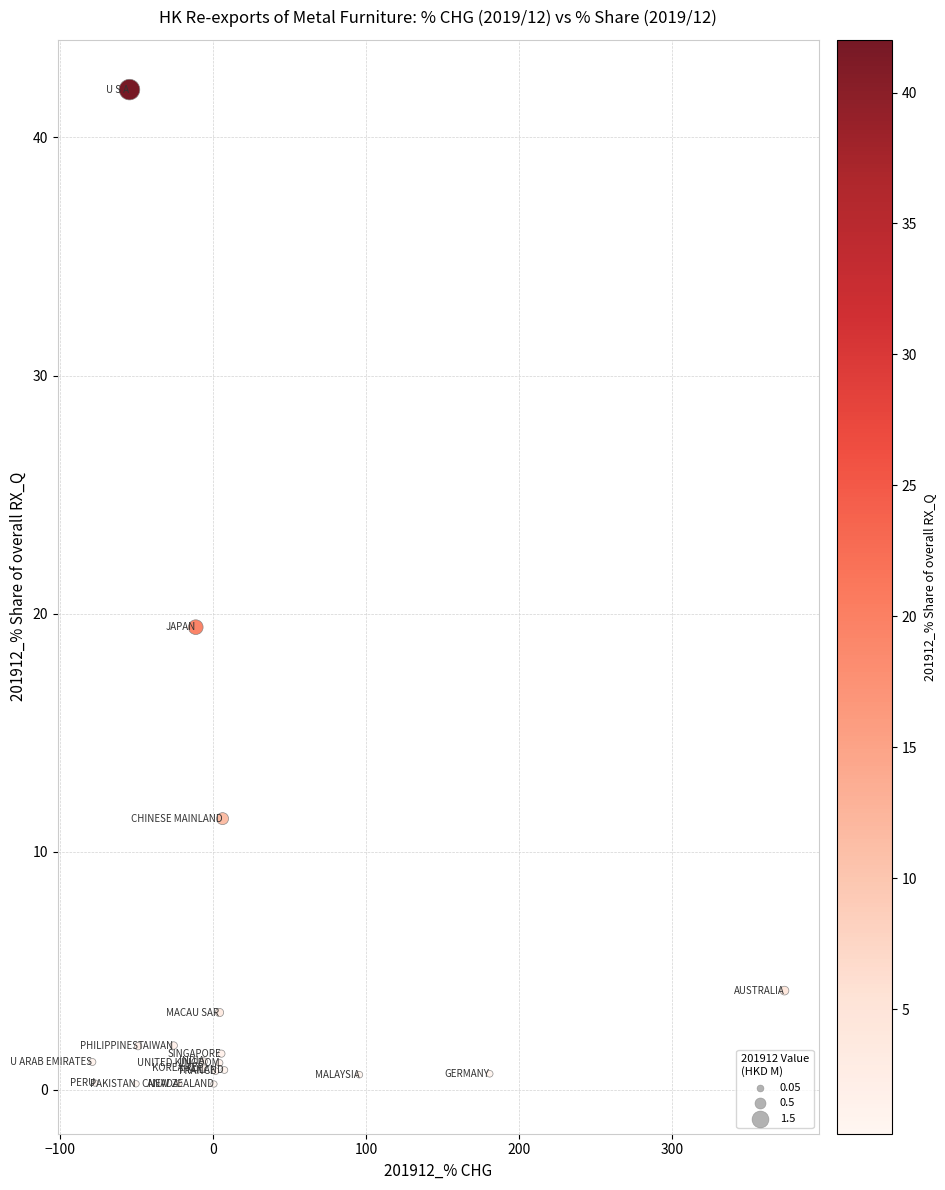

What Y value in the scatter plot is closest to 21?

19.4